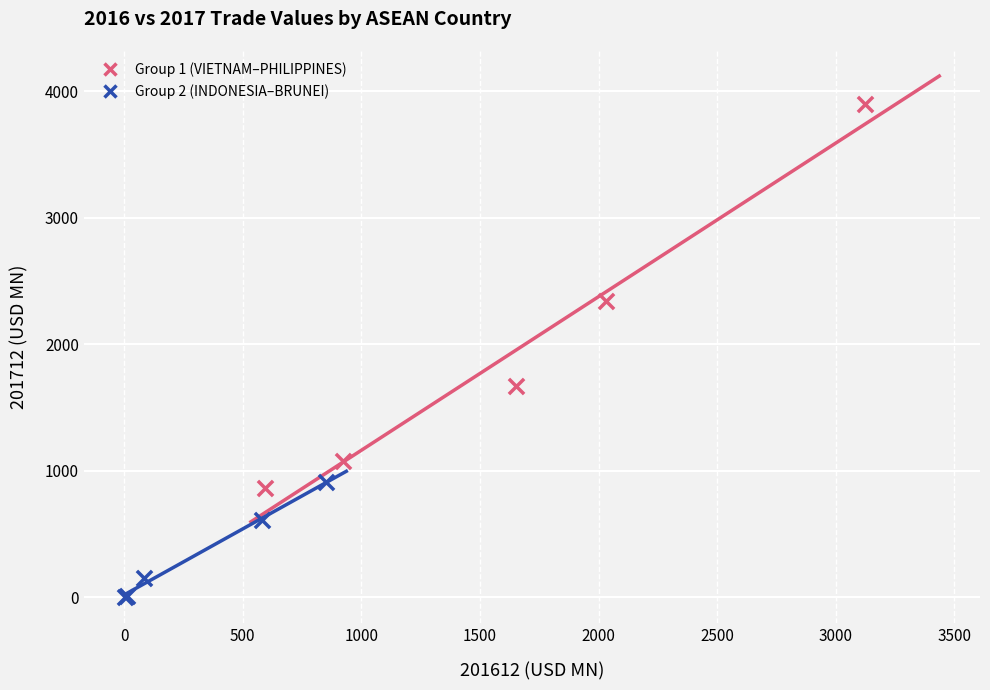

Which series has the largest Y range (max minus min)?

Group 1 (VIETNAM–PHILIPPINES)